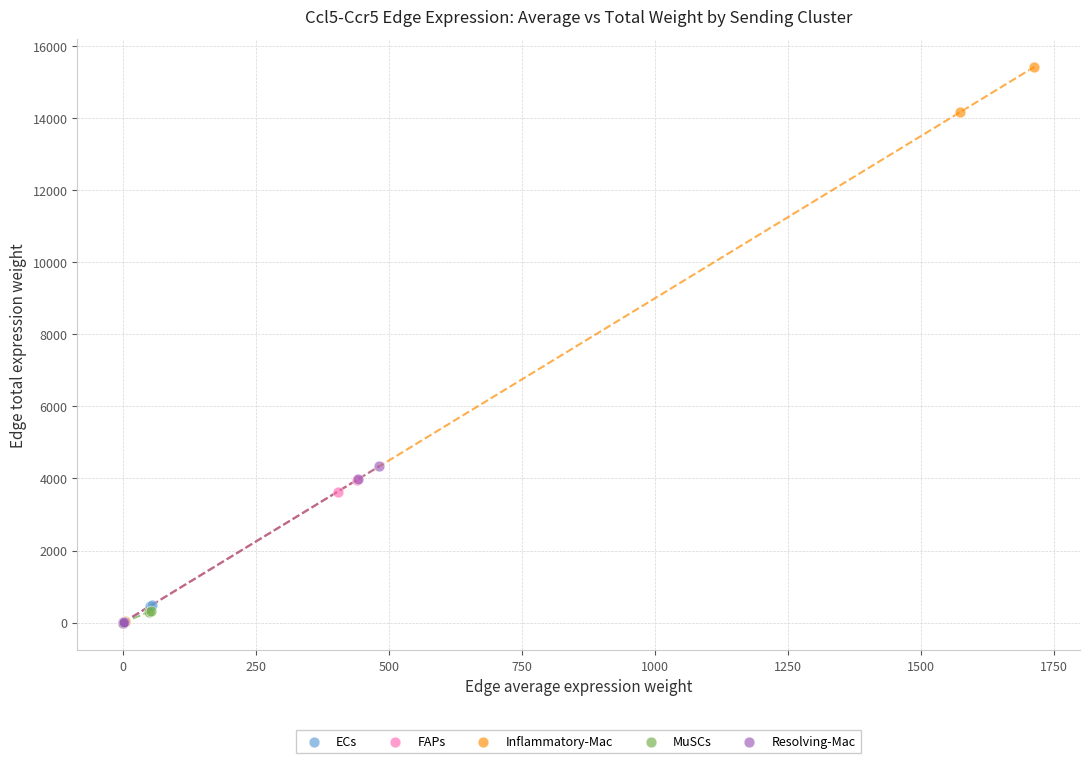

Which series has the largest Y range (max minus min)?

Inflammatory-Mac